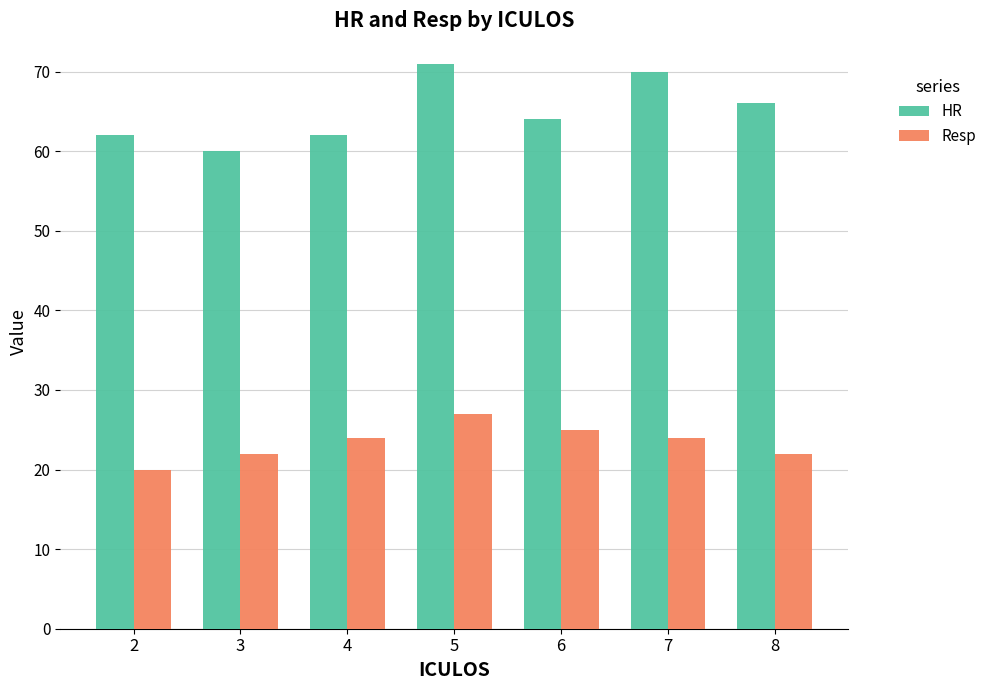

What value does the Resp series have at 4?

24